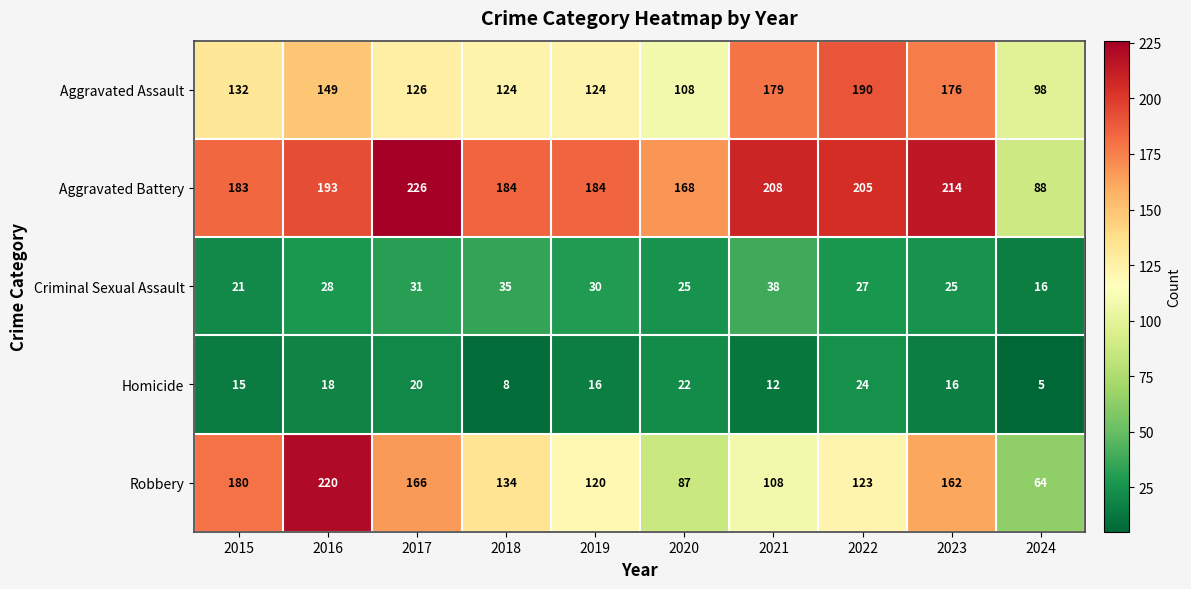

What is the approximate value of Aggravated Assault at 2024?

98